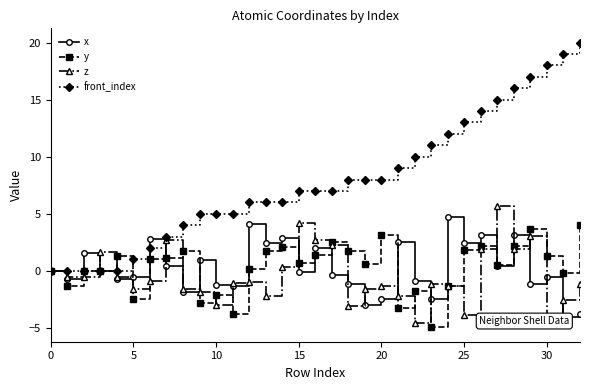

What is the difference between the maximum and second lowest values in the front_index series?

20.0